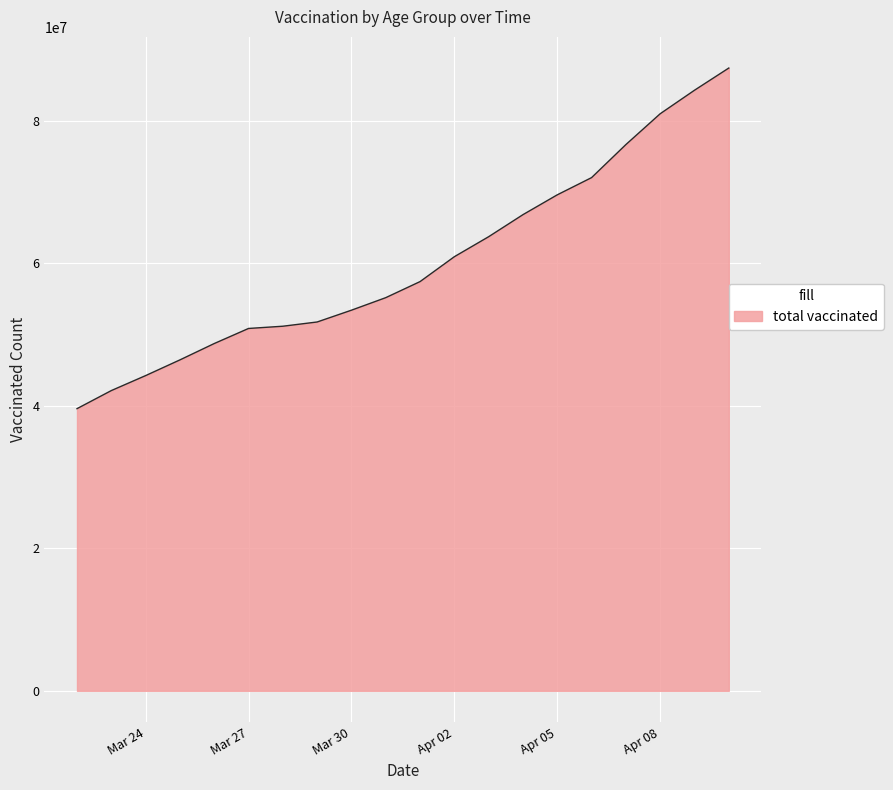

What is the greatest value displayed?

87391846